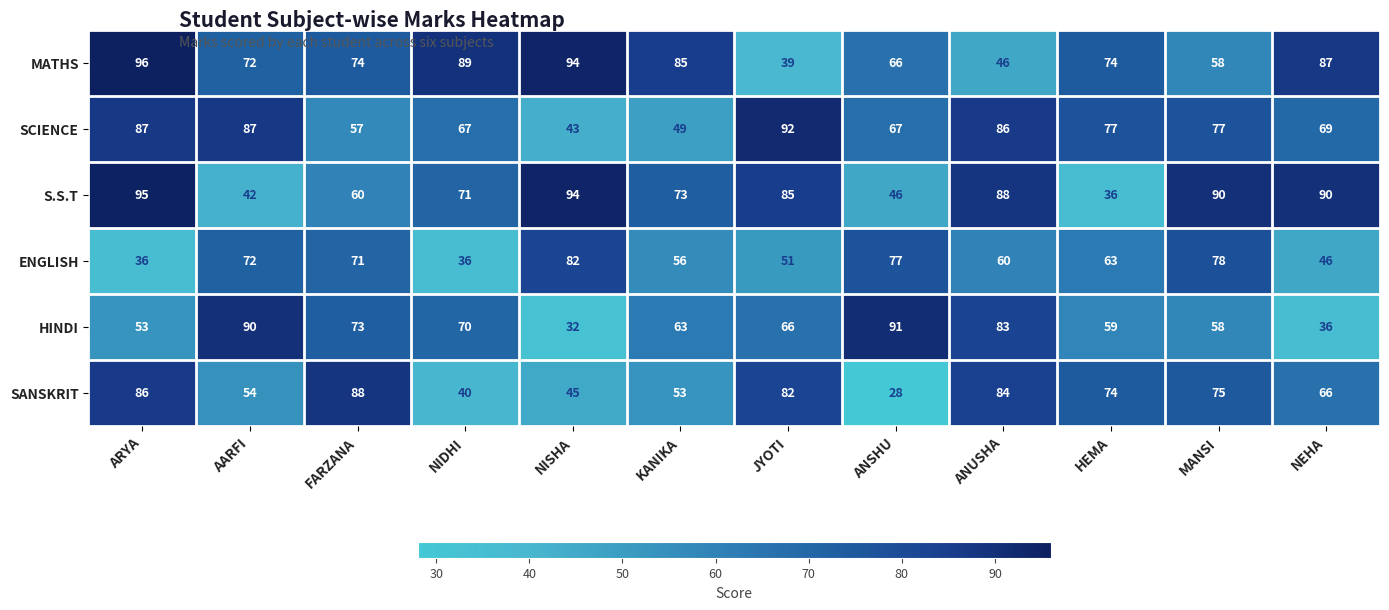

What is the sum of the HINDI values at HEMA and NISHA?

91